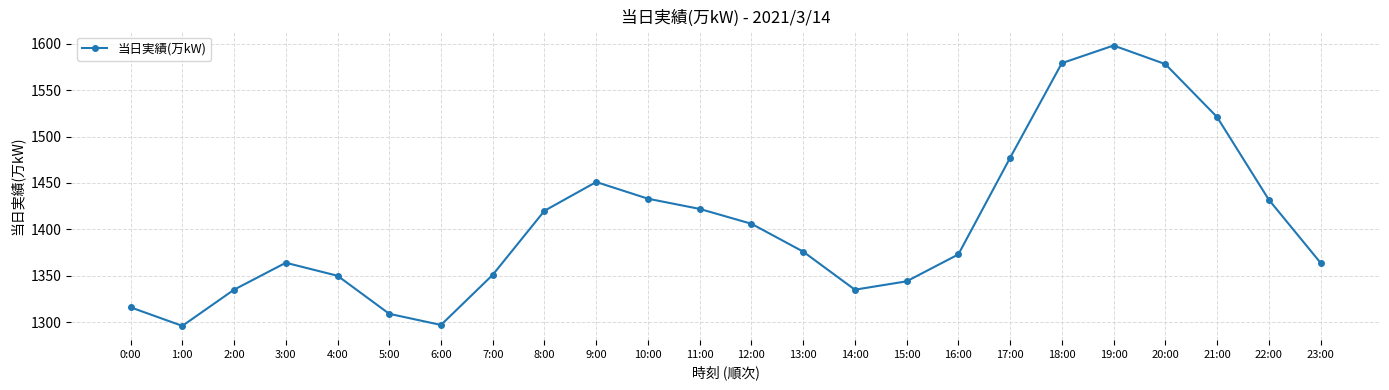

What is the difference between the values at 15:00 and 10:00?

89